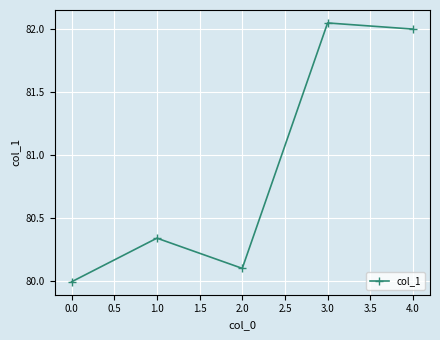

The chart shows a value of 82.0 at 3.0. True or false?

True